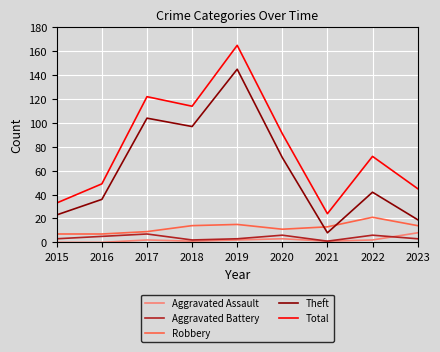

What is the sum of the Theft values at 2018 and 2020?

168